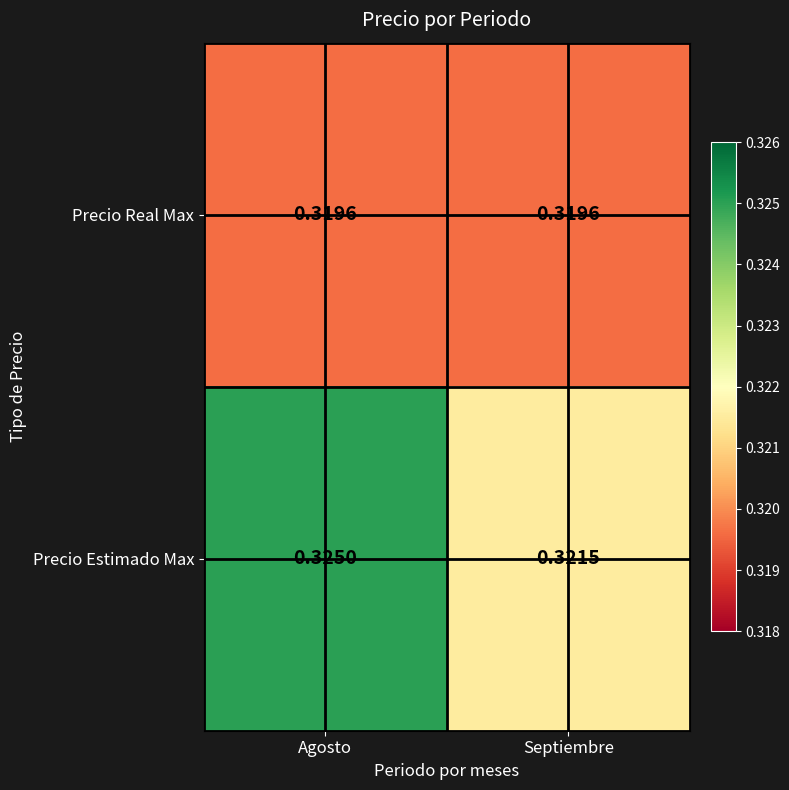

What is the total value across all series at Septiembre?

0.6